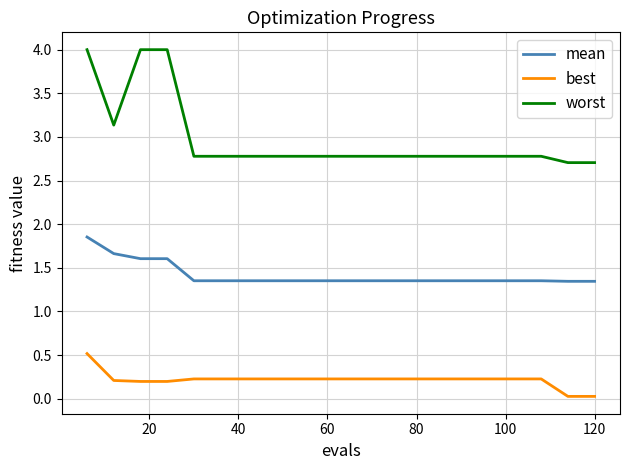

Which series has the largest range (max minus min)?

worst